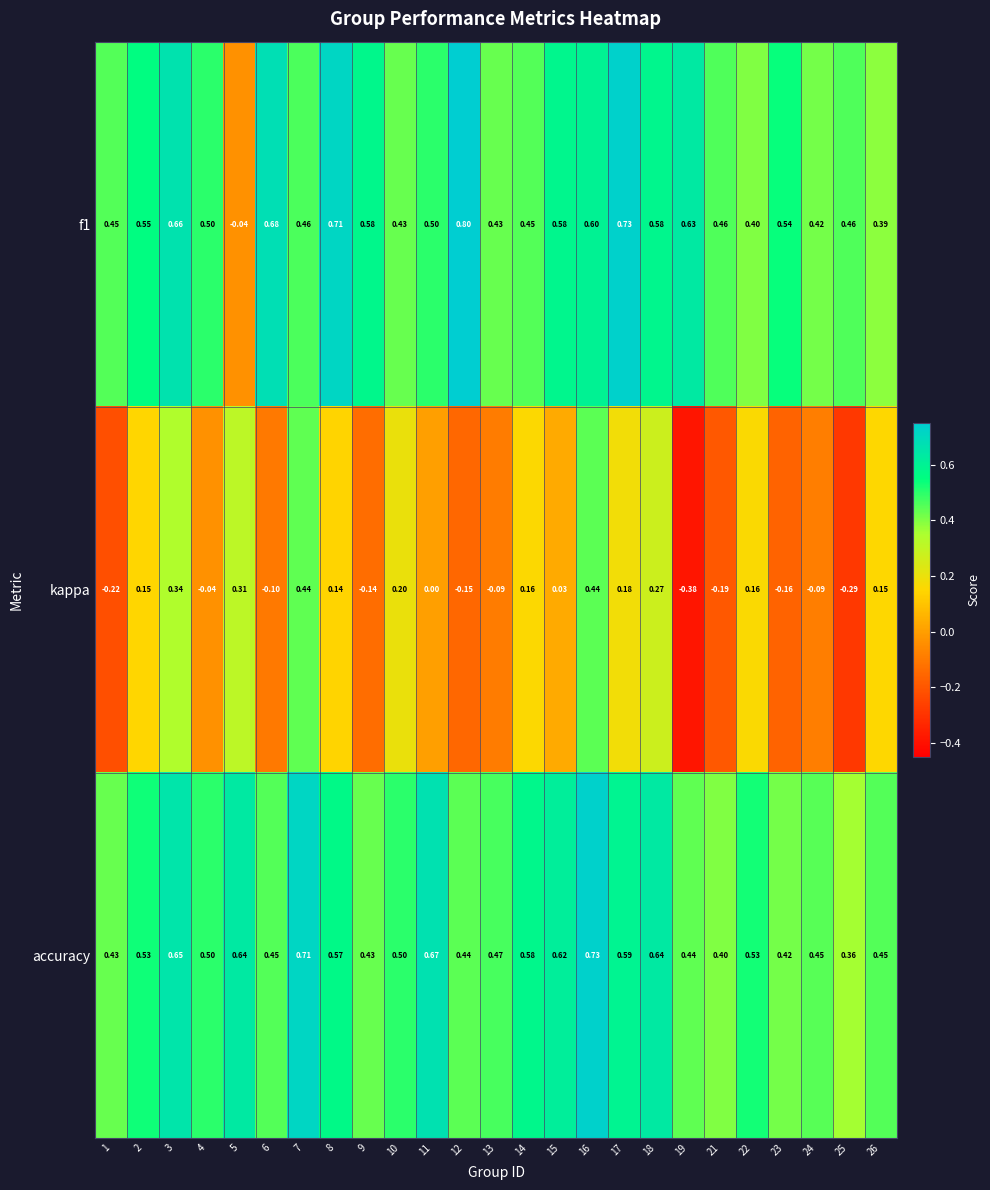

Which series changed the most between 23 and 25?

kappa